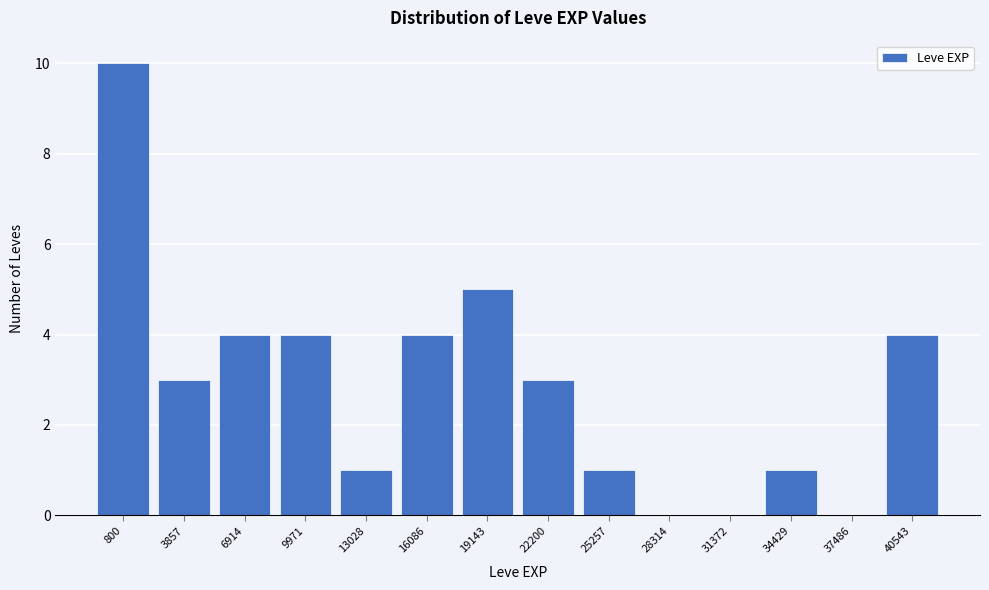

Reading left to right, what are all the values shown in this chart?

800=10	3857=3	6914=4	9971=4	13028=1	16086=4	19143=5	22200=3	25257=1	28314=0	31372=0	34429=1	37486=0	40543=4